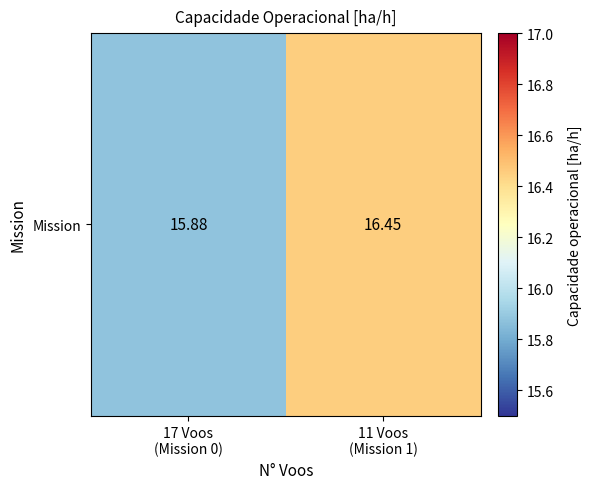

The value at 11 Voos
(Mission 1) is 10.7. True or false?

False